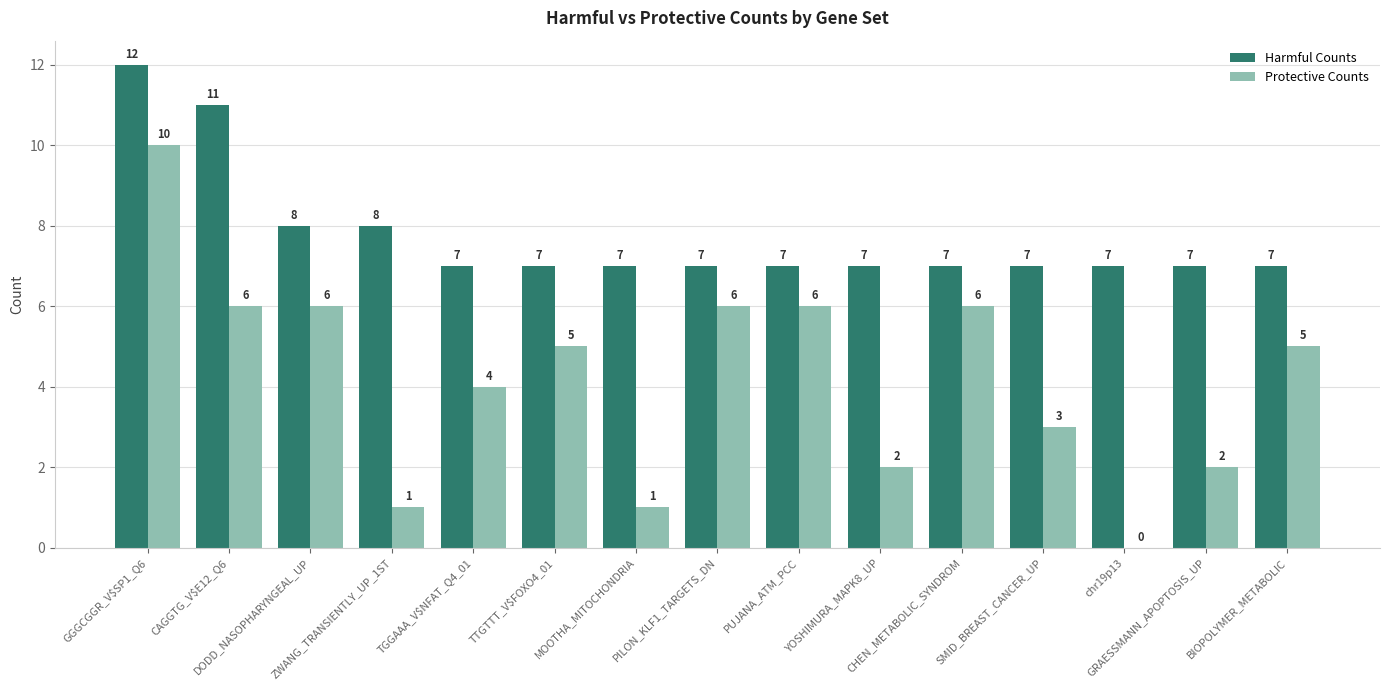

How many data points in Harmful Counts are above 7?

4